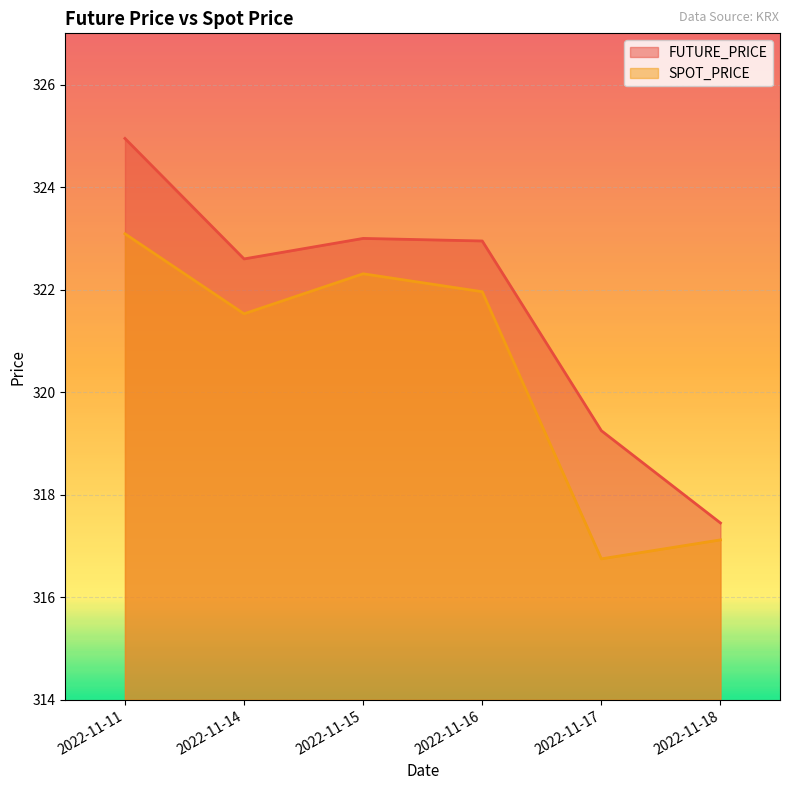

What is the sum of all FUTURE_PRICE values?

1930.2